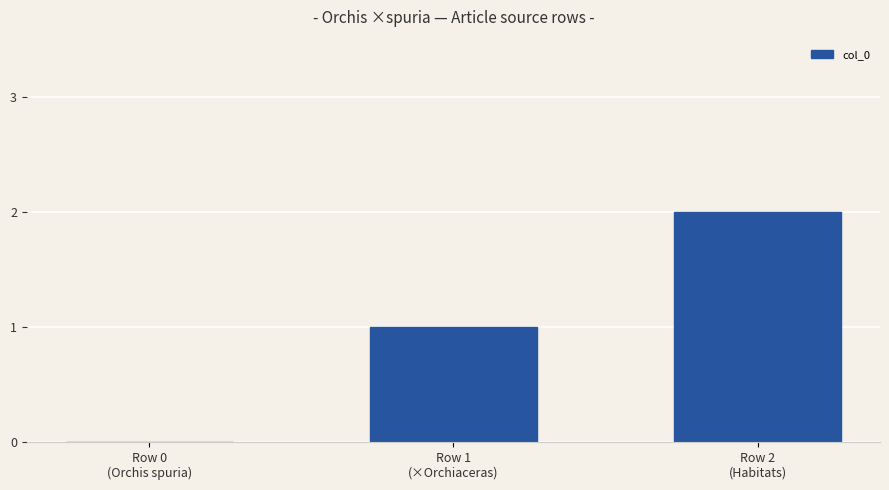

What is the change in value from Row 0
(Orchis spuria) to Row 1
(×Orchiaceras)?

+1